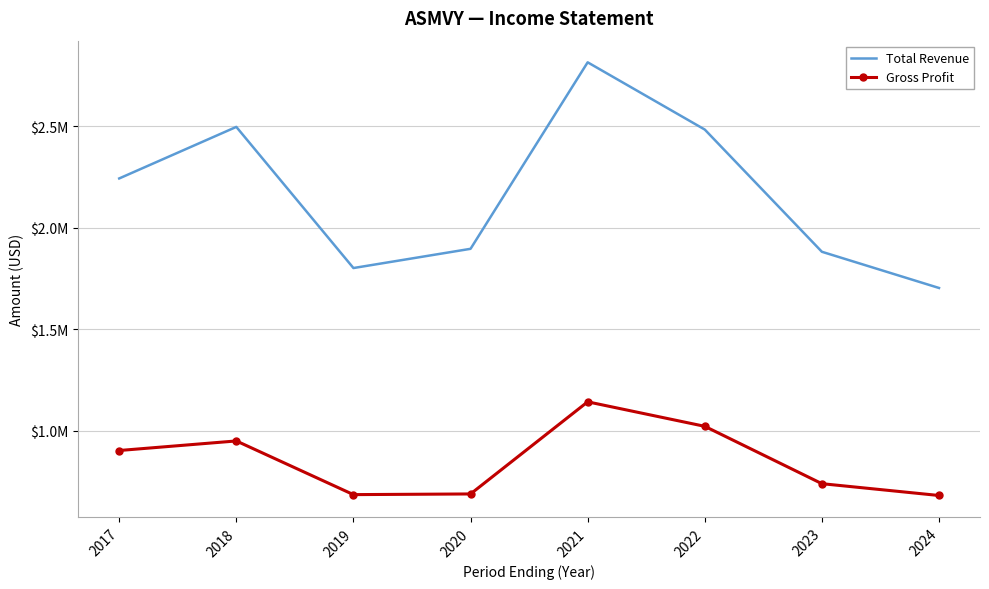

True or false: Gross Profit and Total Revenue intersect in this chart.

False